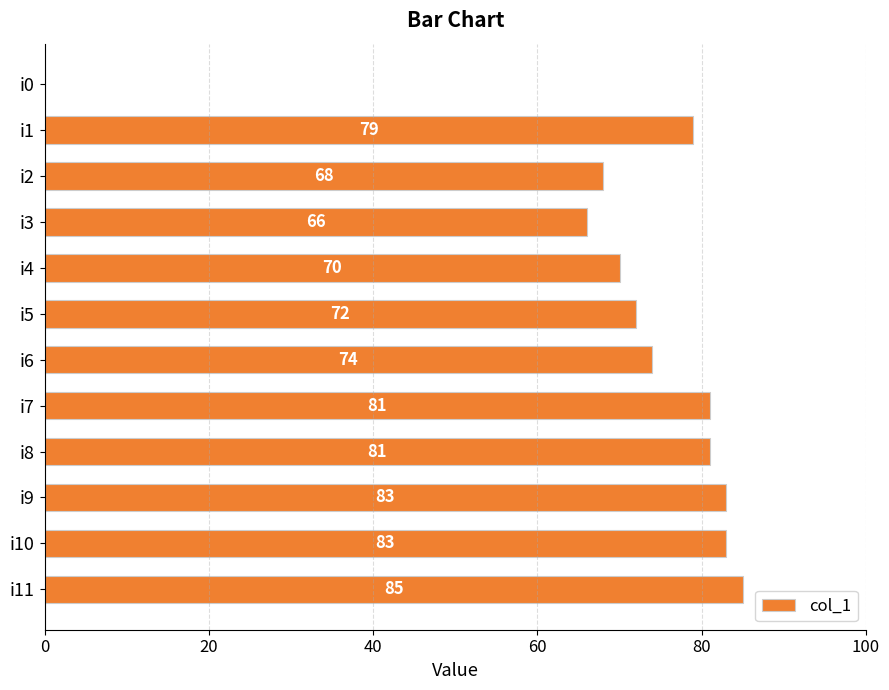

Count the number of data series in this chart.

1